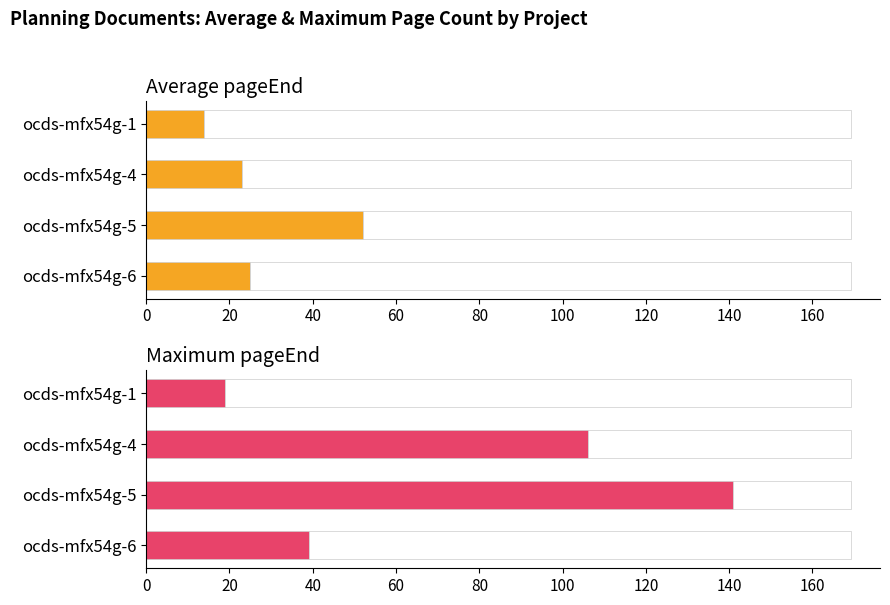

How many groups of bars are there?

4